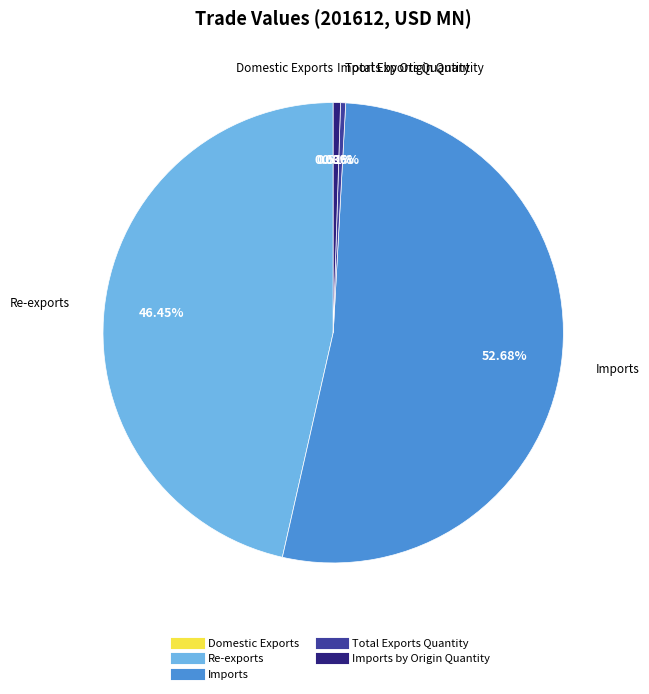

To the nearest percent, what is the difference between the largest and smallest slice percentages?

53%